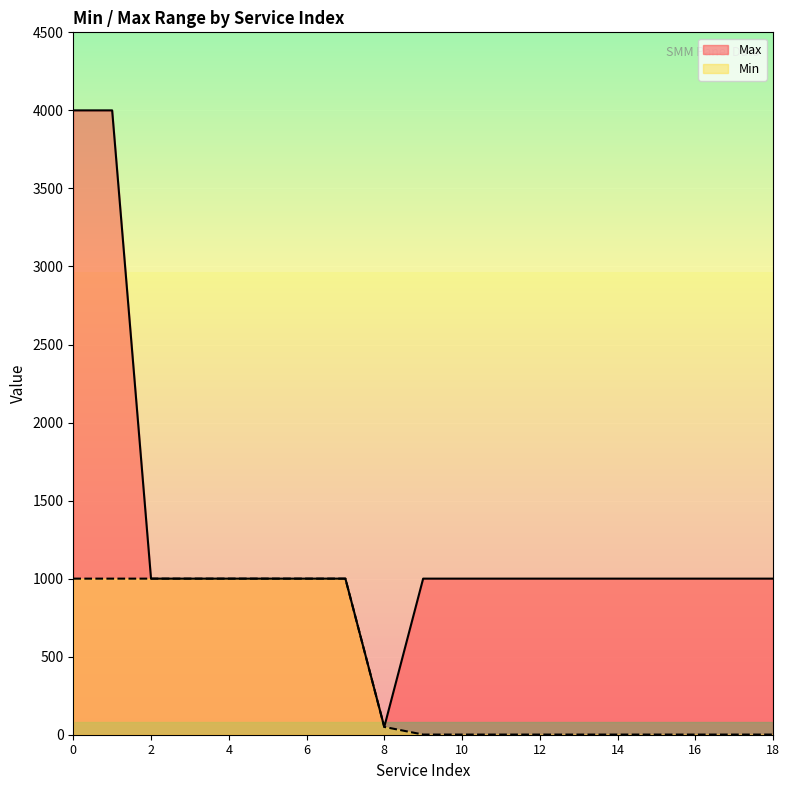

Reading left to right, what are all the values shown in this chart?

Max: 0=4000	1=4000	2=1000	3=1000	4=1000	5=1000	6=1000	7=1000	8=50	9=1000	10=1000	11=1000	12=1000	13=1000	14=1000	15=1000	16=1000	17=1000	18=1000
Min: 0=1000	1=1000	2=1000	3=1000	4=1000	5=1000	6=1000	7=1000	8=50	9=1	10=1	11=1	12=1	13=1	14=1	15=1	16=1	17=1	18=1